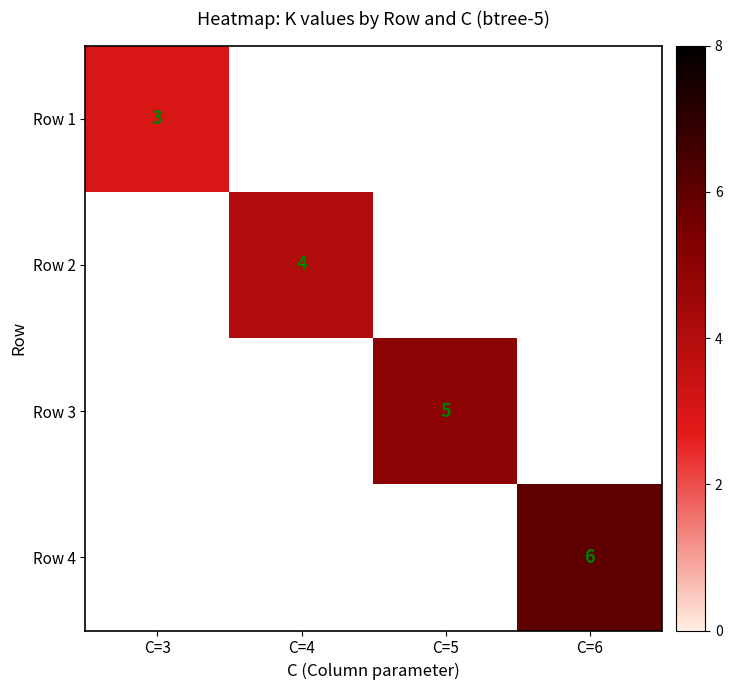

At how many categories does at least one series exceed 4?

2